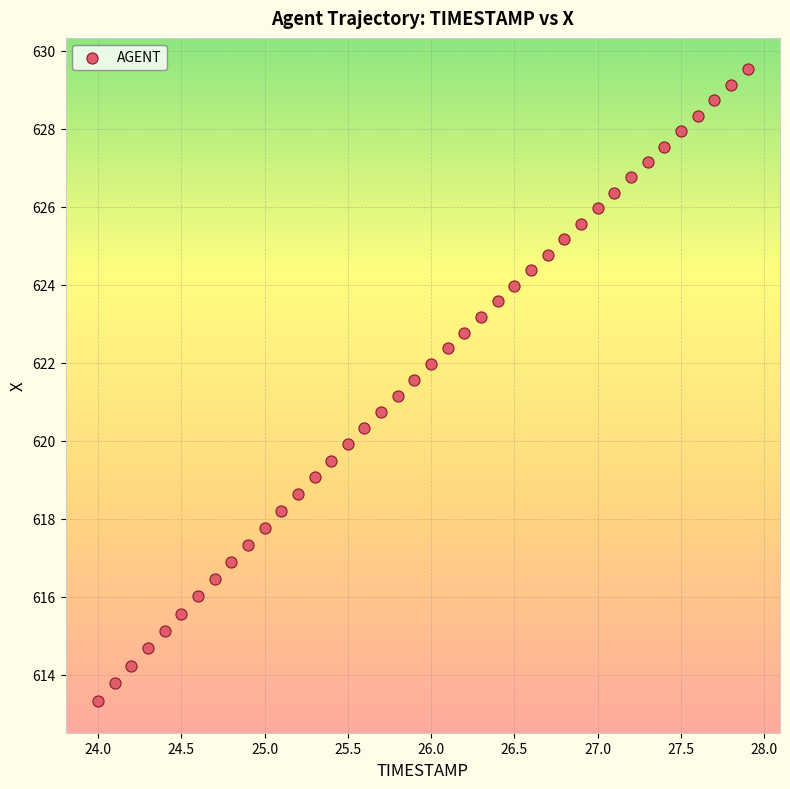

What is the range of X values (max minus min)?

3.9